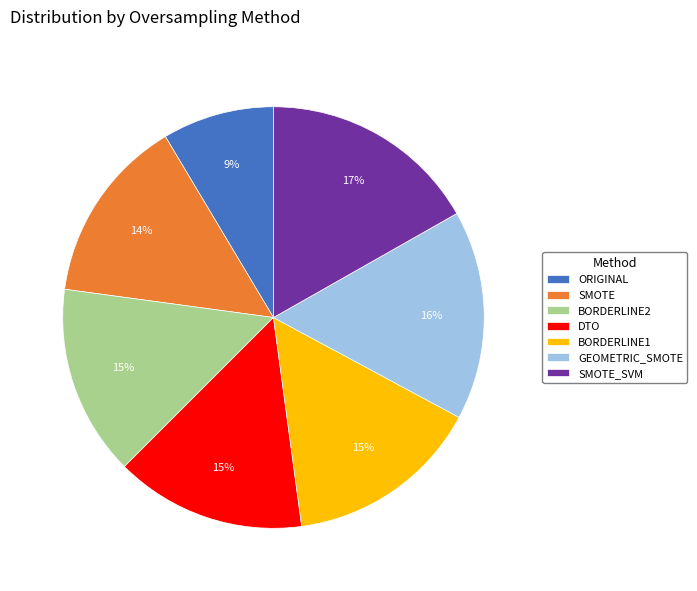

True or false: SMOTE_SVM accounts for 11% of the total.

False